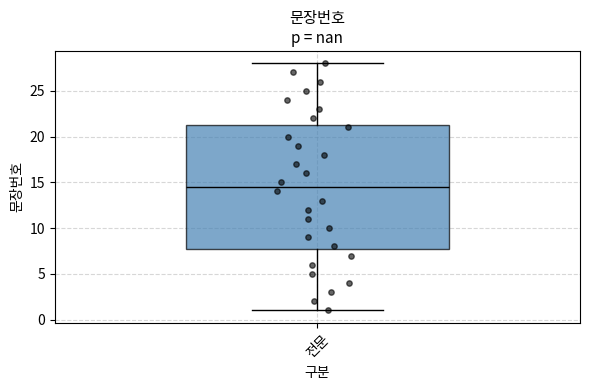

Where is the upper edge of the box for 전문 on the y-axis? The values are not printed on the chart, so give them approximately, as read against the axis.

21.5